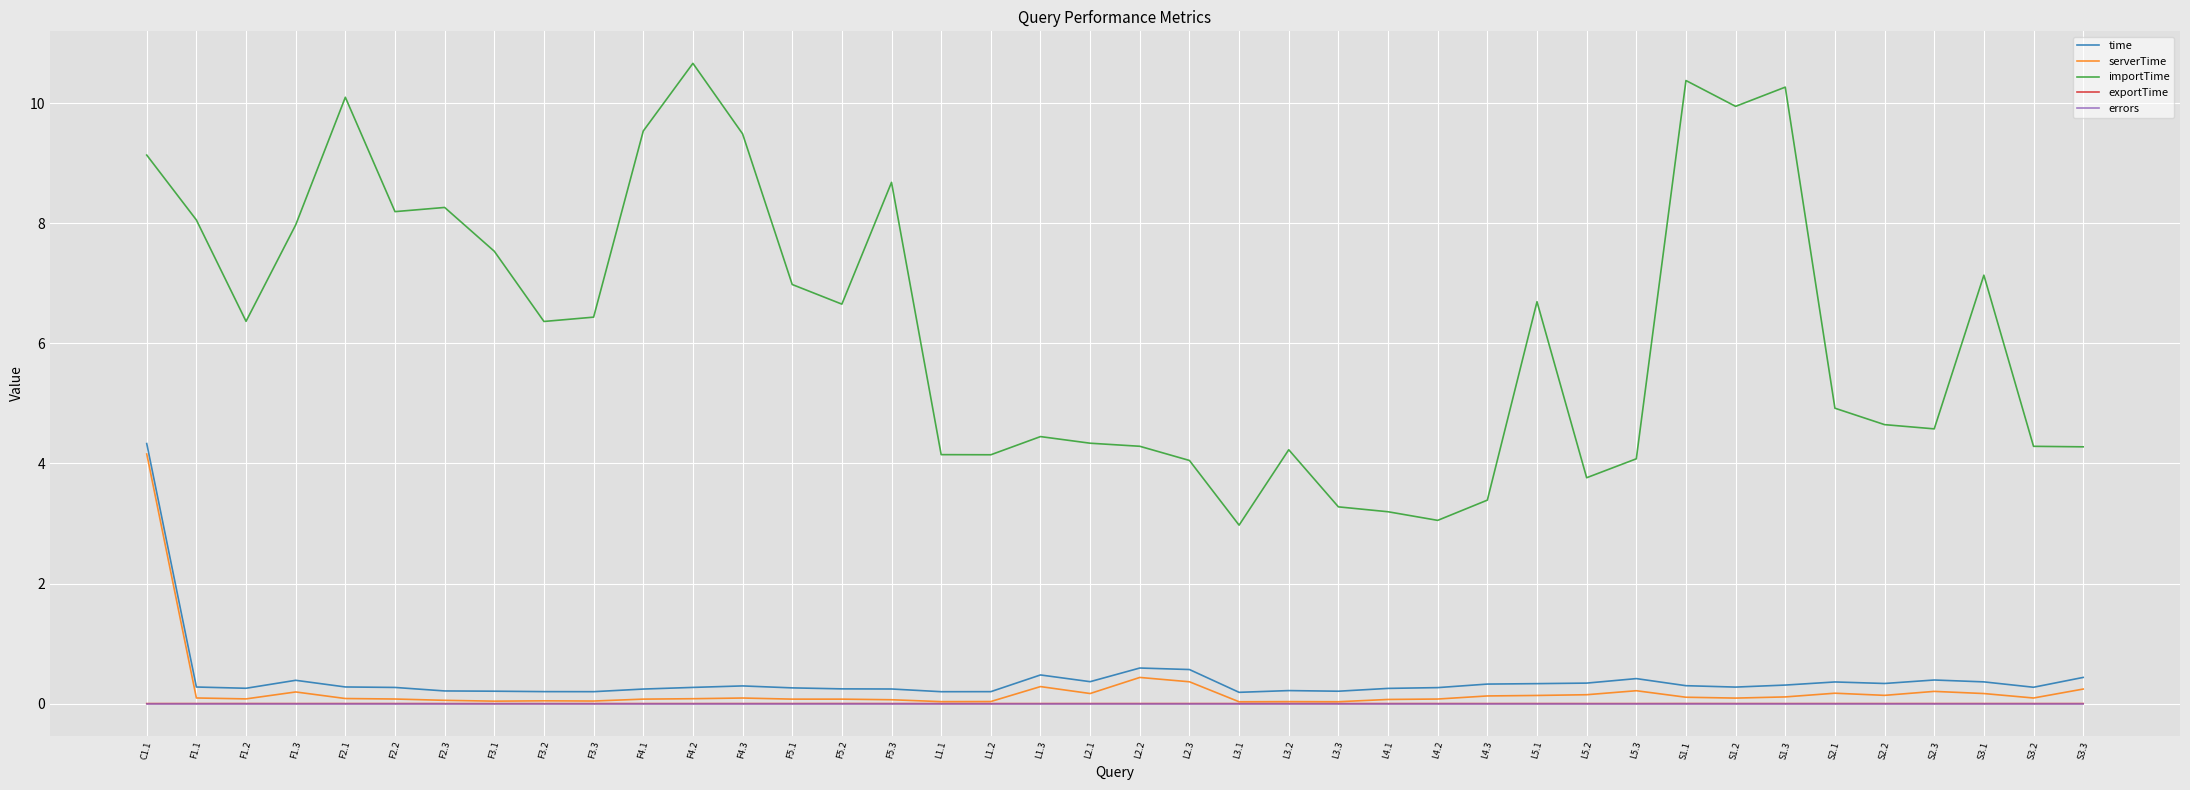

The errors series shows 0.0 at L4.1. True or false?

True